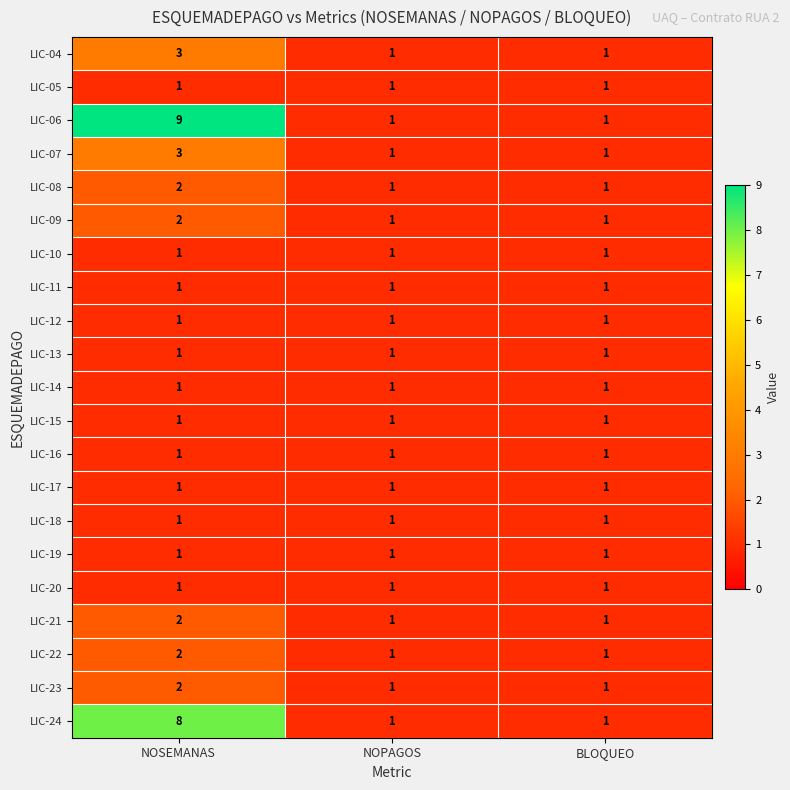

At which category is the sum across all series the highest?

NOSEMANAS